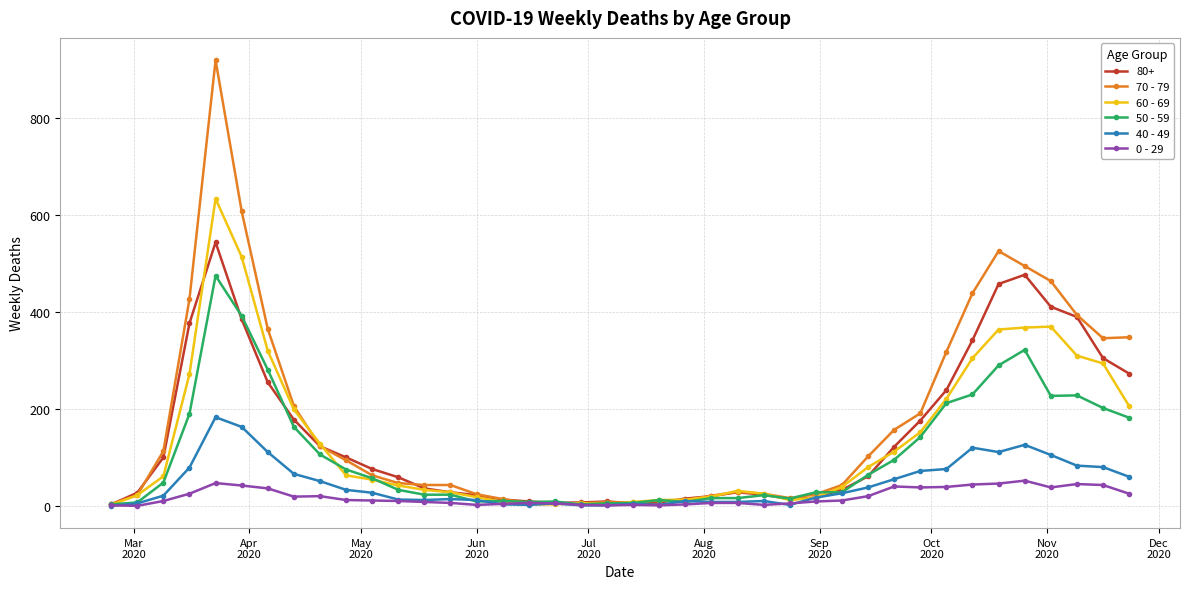

Which series has the largest range (max minus min)?

70 - 79